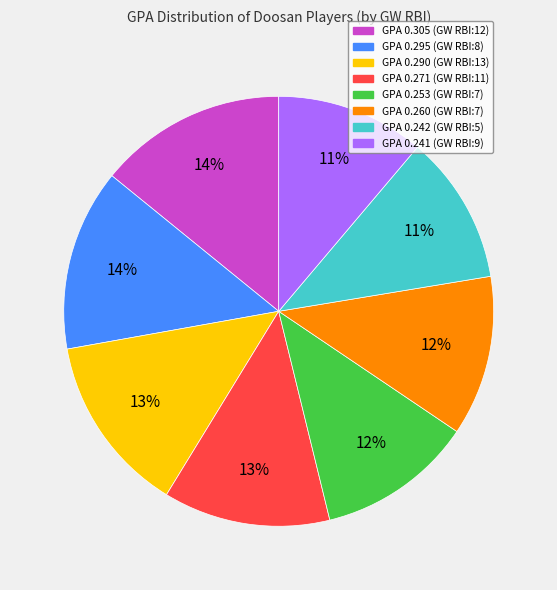

Is there a majority slice in this chart?

No